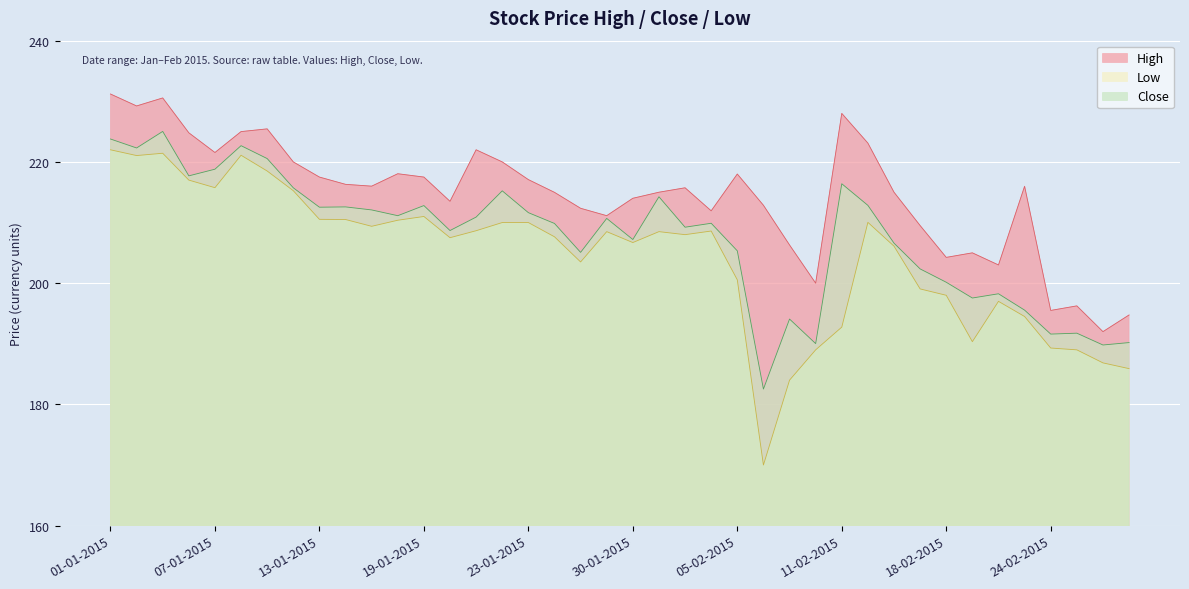

What is the label of the 29th point from the left?

11-02-2015